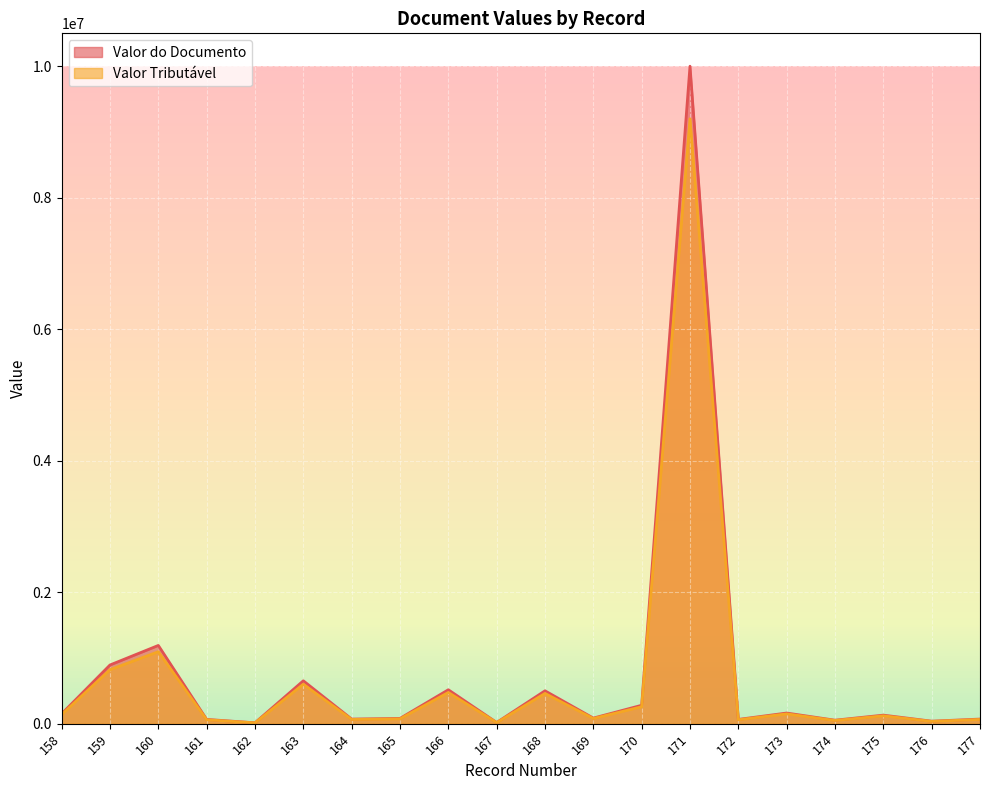

What is the average value of the Valor Tributável series?

691410.1